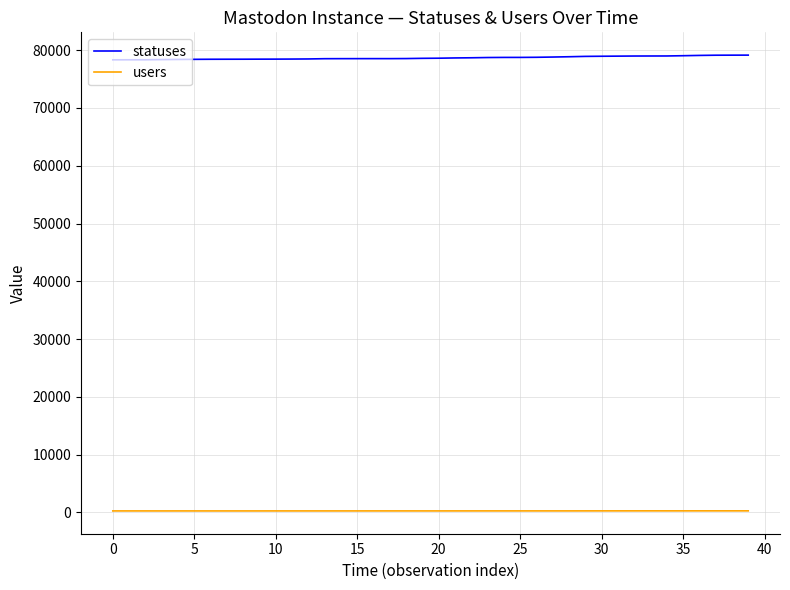

What is the difference between the second highest and minimum values in the statuses series?

808